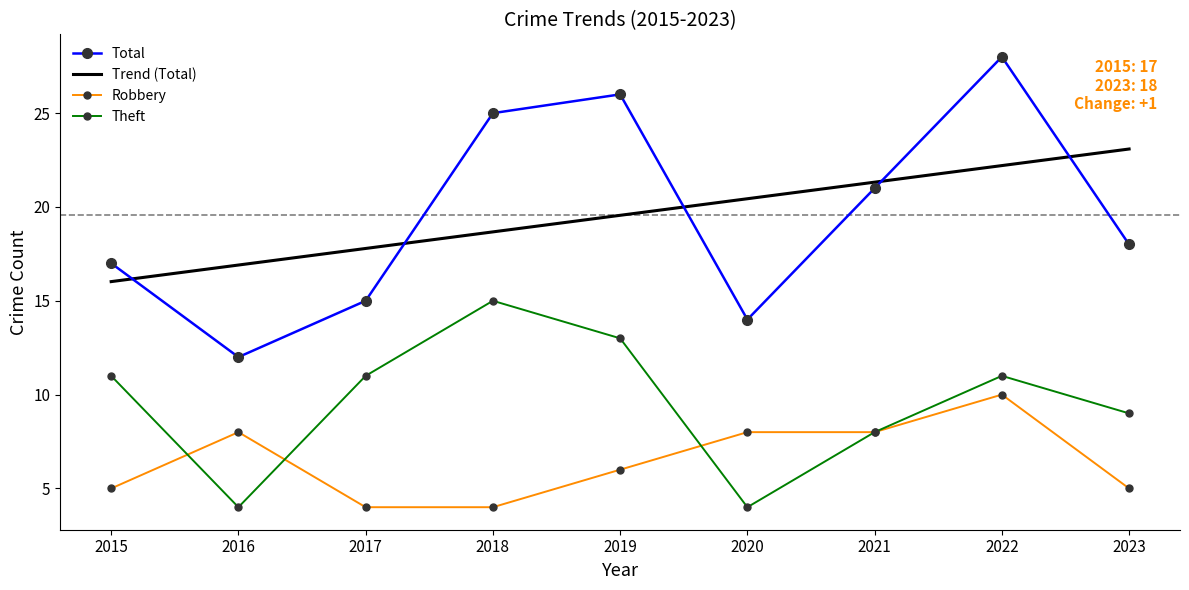

What is the smallest value displayed?

4.0